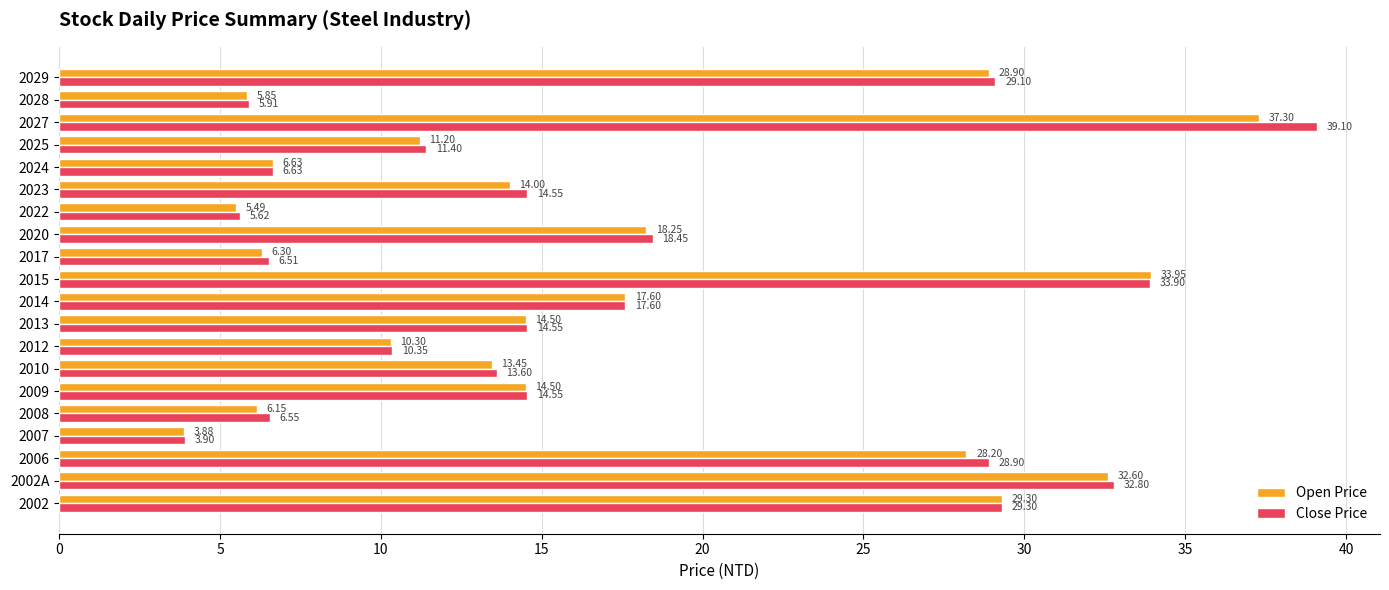

At 2006, list the series in order from largest to smallest.

Close Price, Open Price